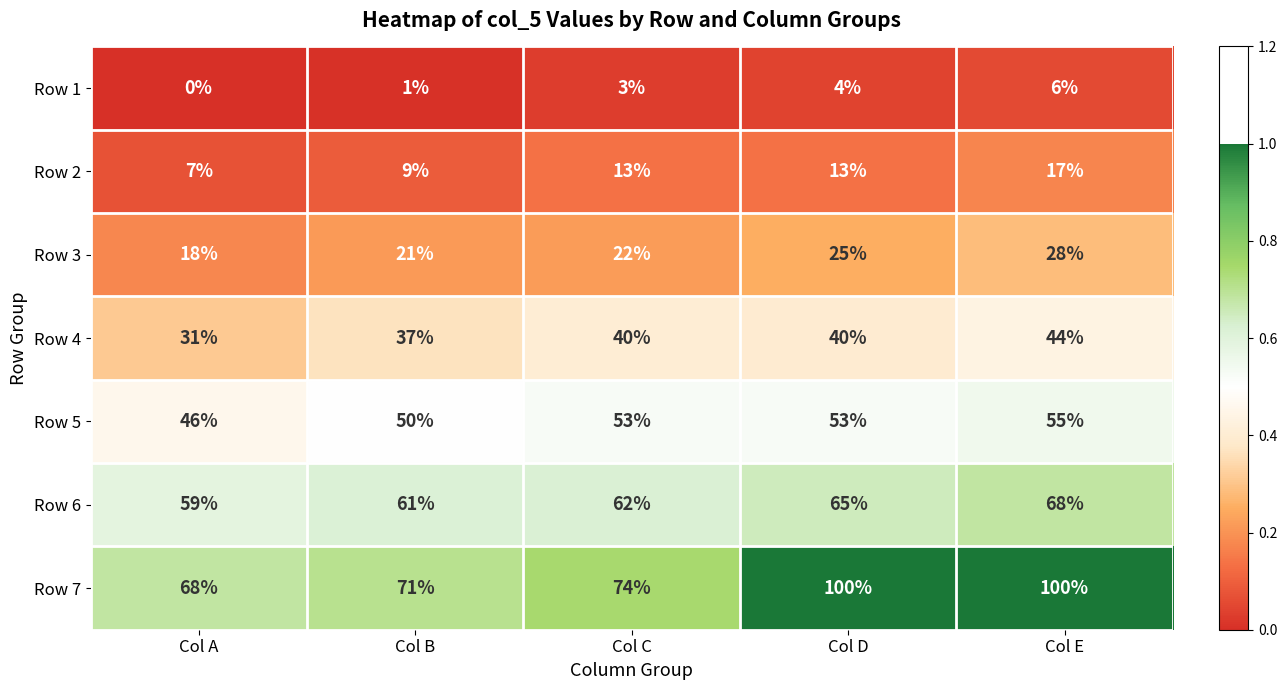

True or false: Row 6 has a value of 62 at Col C.

True